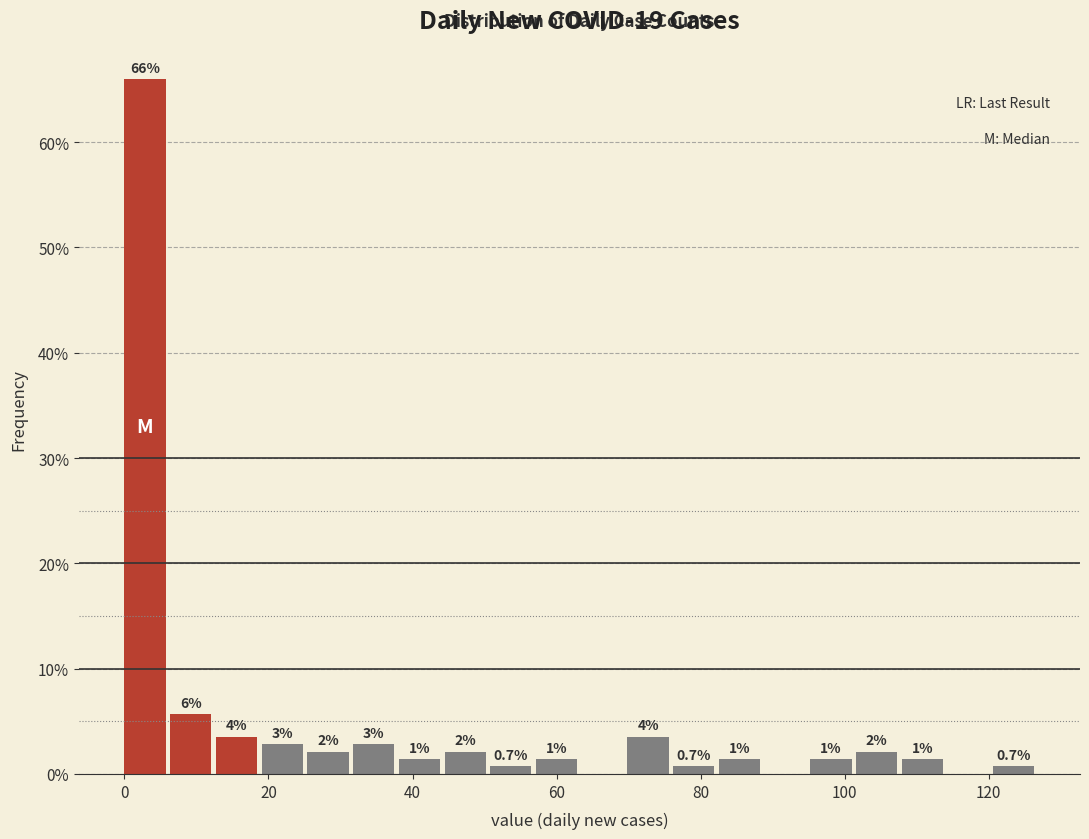

Read against the x-axis, roughly where is the centre of the tallest bar?

2